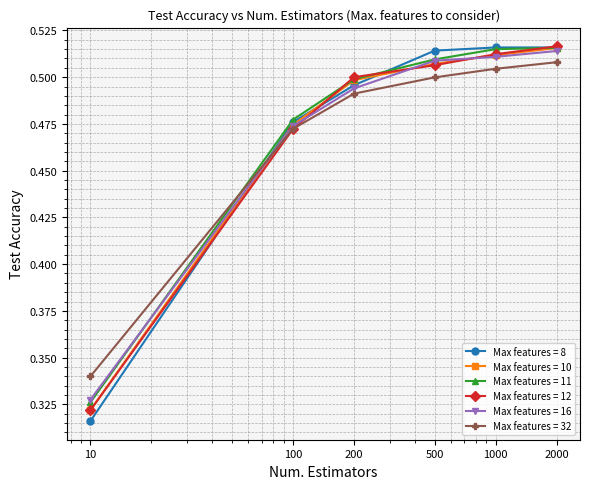

At how many categories does at least one series exceed 0?

6